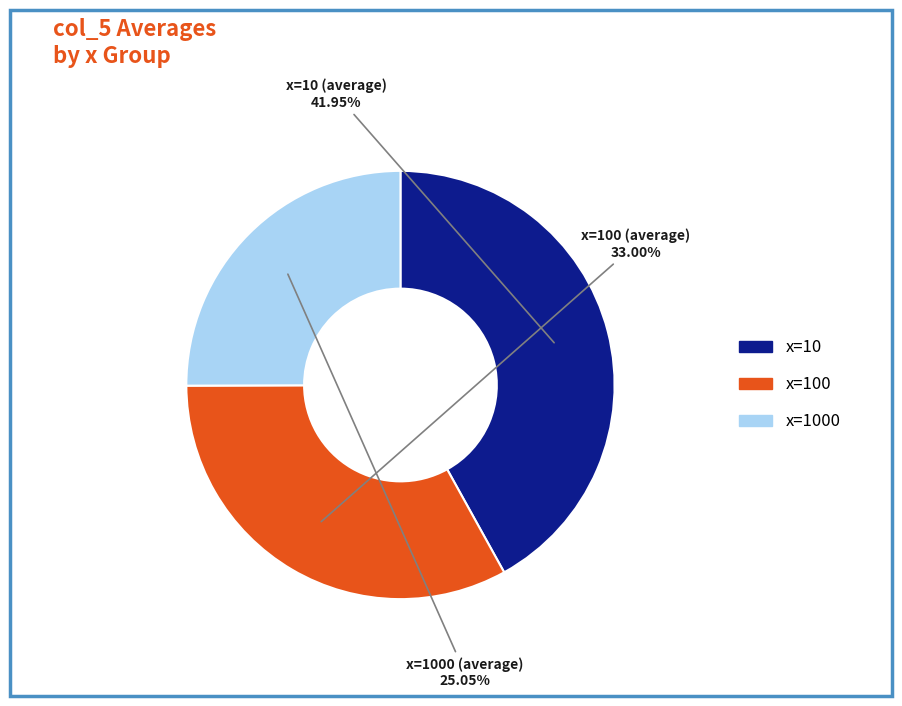

How many segments does this pie chart have?

3